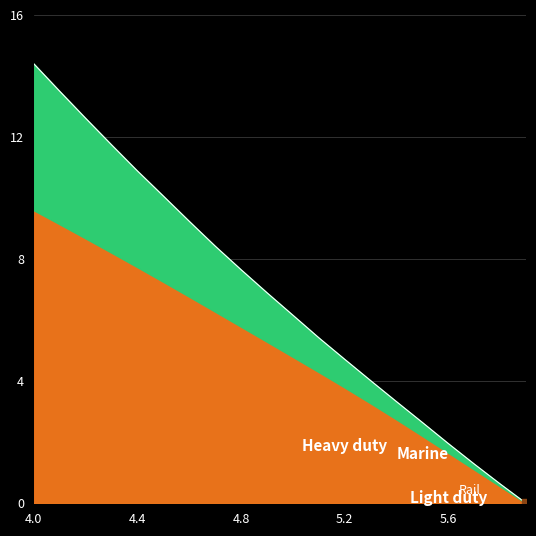

True or false: there are more than 0 points higher than both neighbors.

False